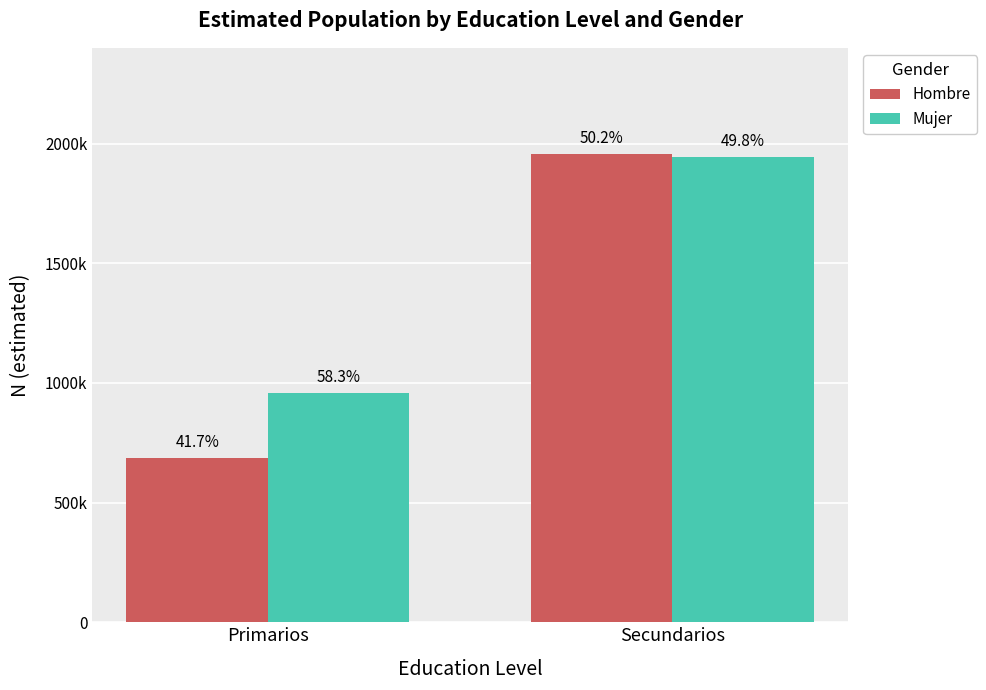

What are all the series names shown in the legend?

Hombre, Mujer